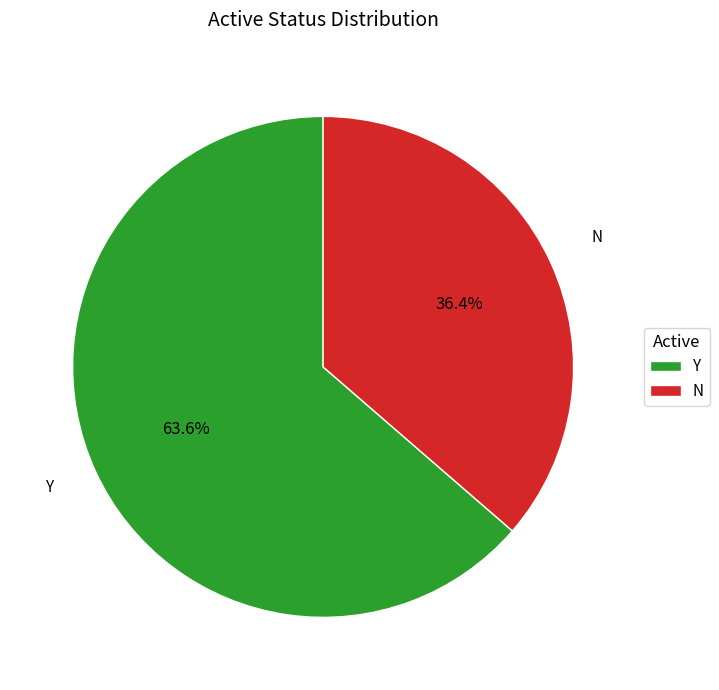

Rank the categories by value from lowest to highest.

N, Y